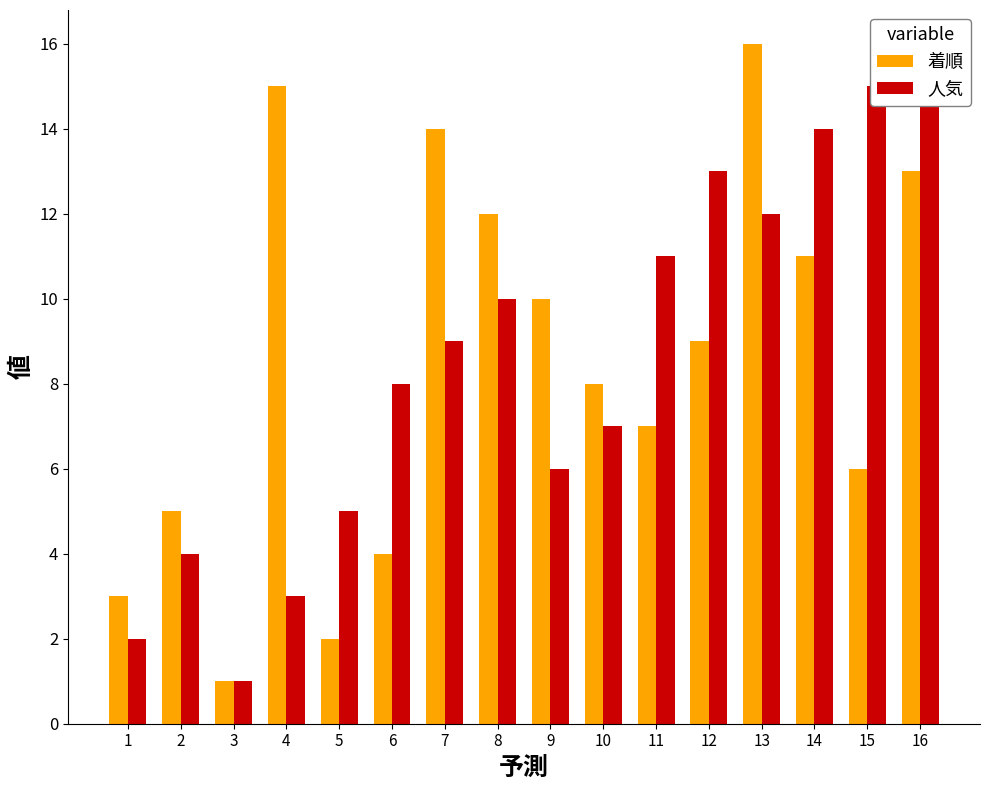

What is the average value of the 人気 series?

8